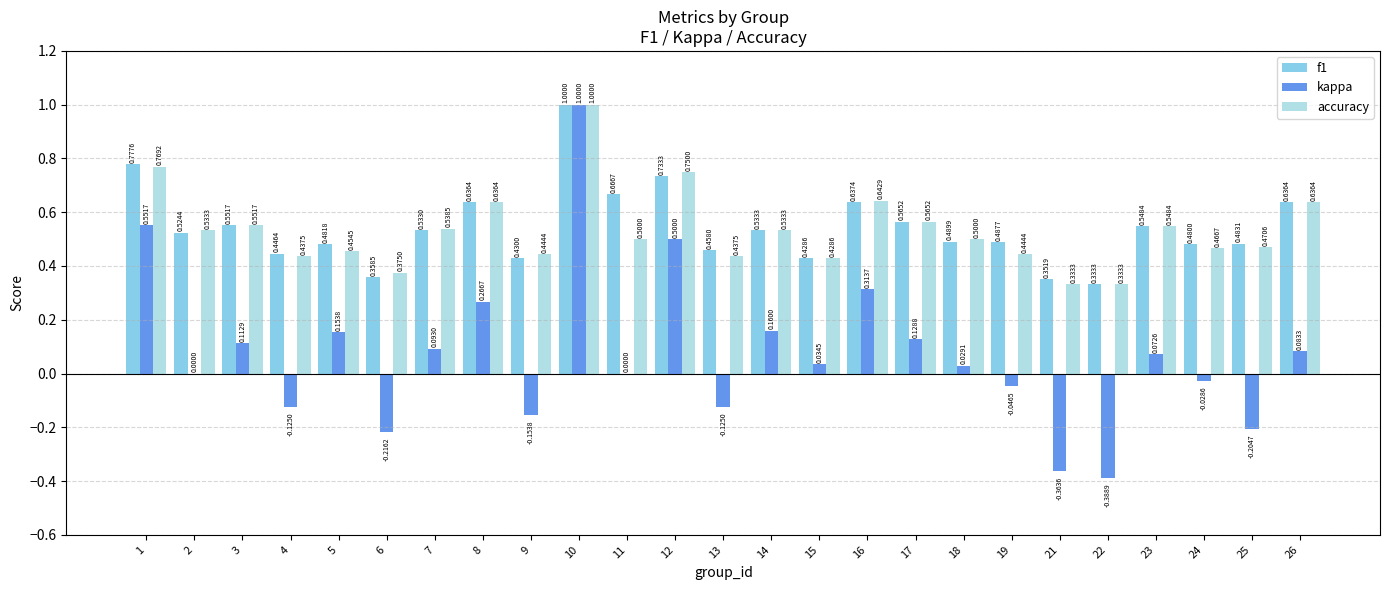

The value of accuracy at 15 is 0.2. True or false?

False